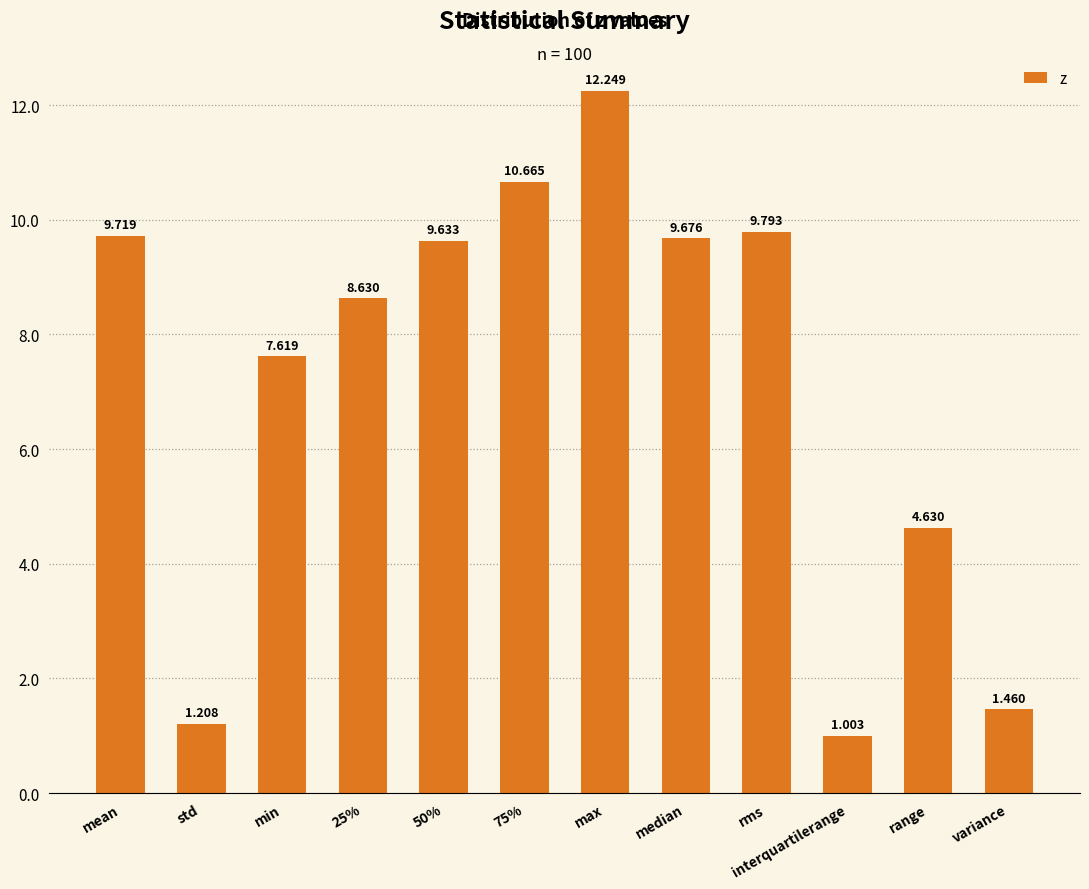

The value at max is 12.2. True or false?

True